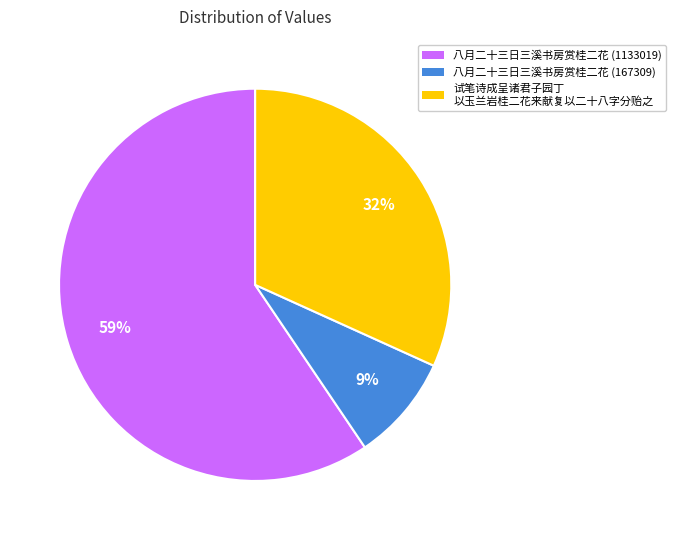

How many slices are in this pie chart?

3